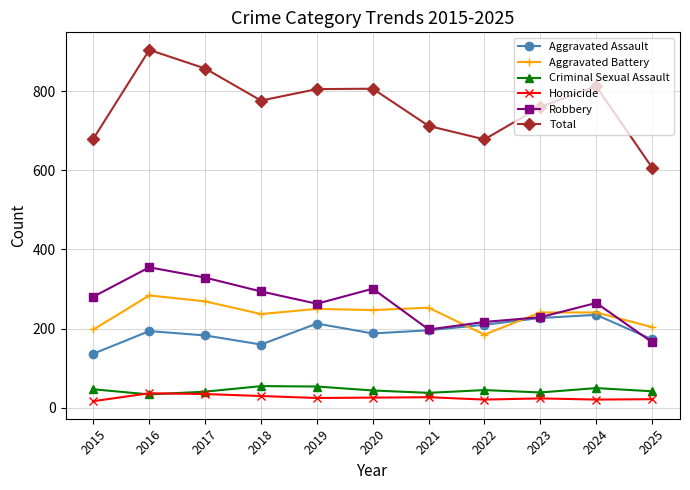

Is this an area chart (filled region under the line)?

No